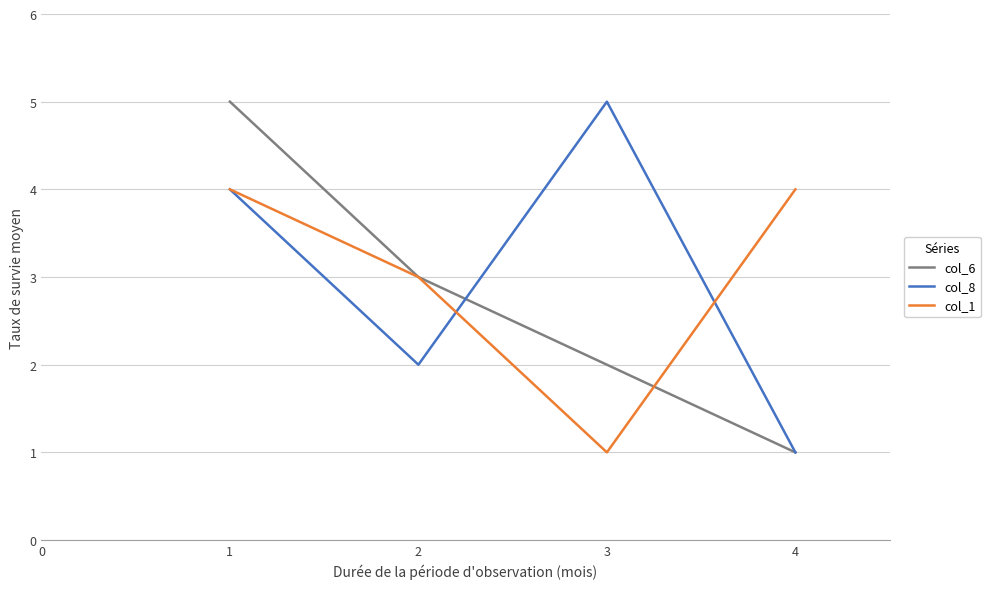

Is the value of col_6 at 2 greater than the value of col_8 at 2?

Yes